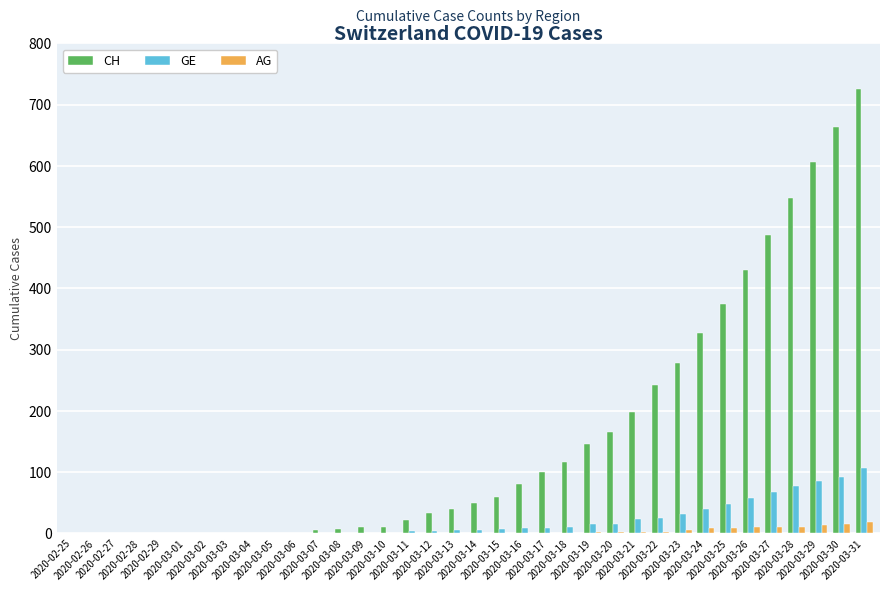

Which series has the largest total across all categories?

CH